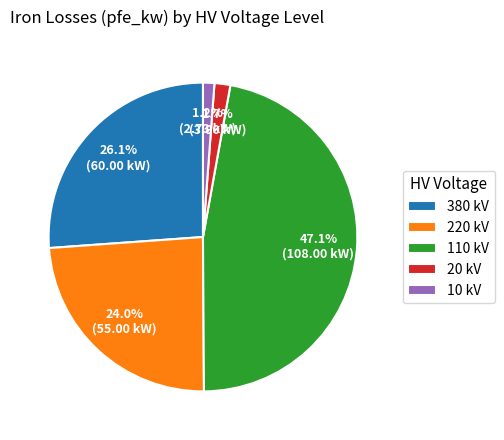

Between 110 kV and 20 kV, which is larger?

110 kV